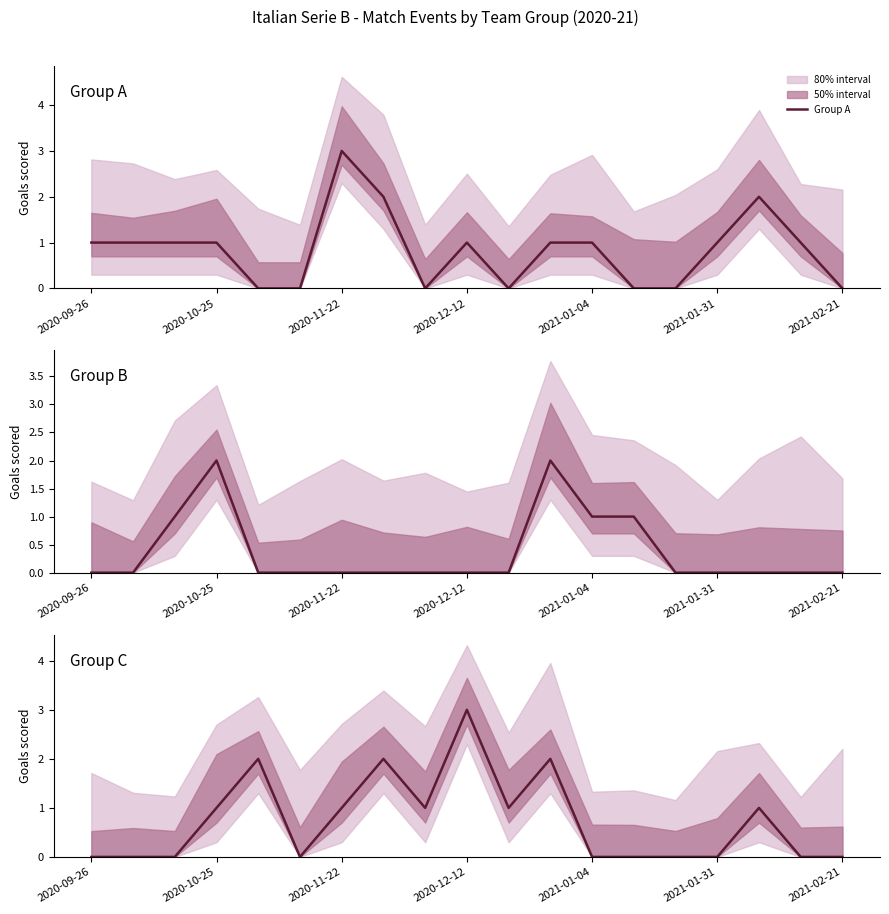

Reading right to left, transcribe all the data shown in this chart.

Group A: 0	1	2	1	0	0	1	1	0	1	0	2	3	0	0	1	1	1	1
Group B: 0	0	0	0	0	1	1	2	0	0	0	0	0	0	0	2	1	0	0
Group C: 0	0	1	0	0	0	0	2	1	3	1	2	1	0	2	1	0	0	0